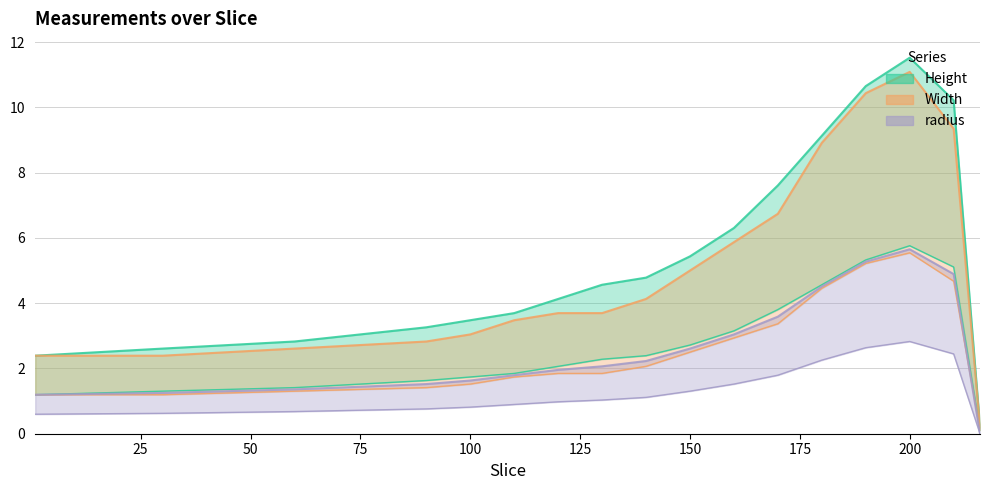

In Width, how many points are higher than both neighbors (excluding endpoints)?

1